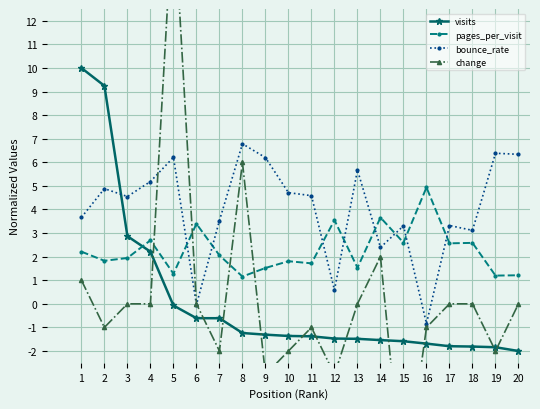

After their last crossing, which series has the higher values: change or pages_per_visit?

pages_per_visit